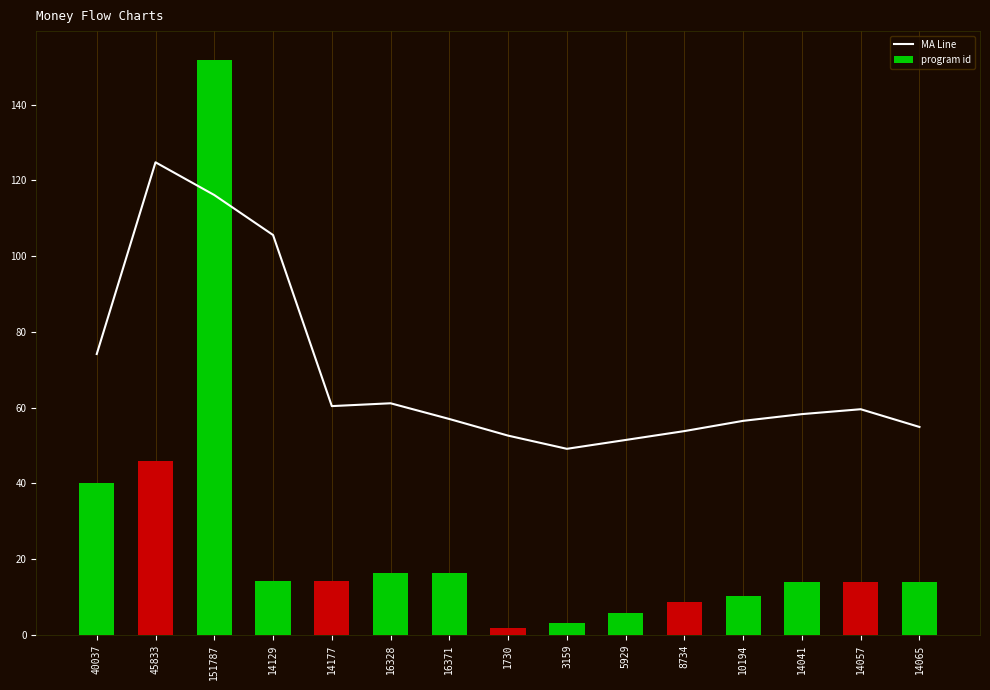

What is the difference between the values at 45833 and 151787?

8.6